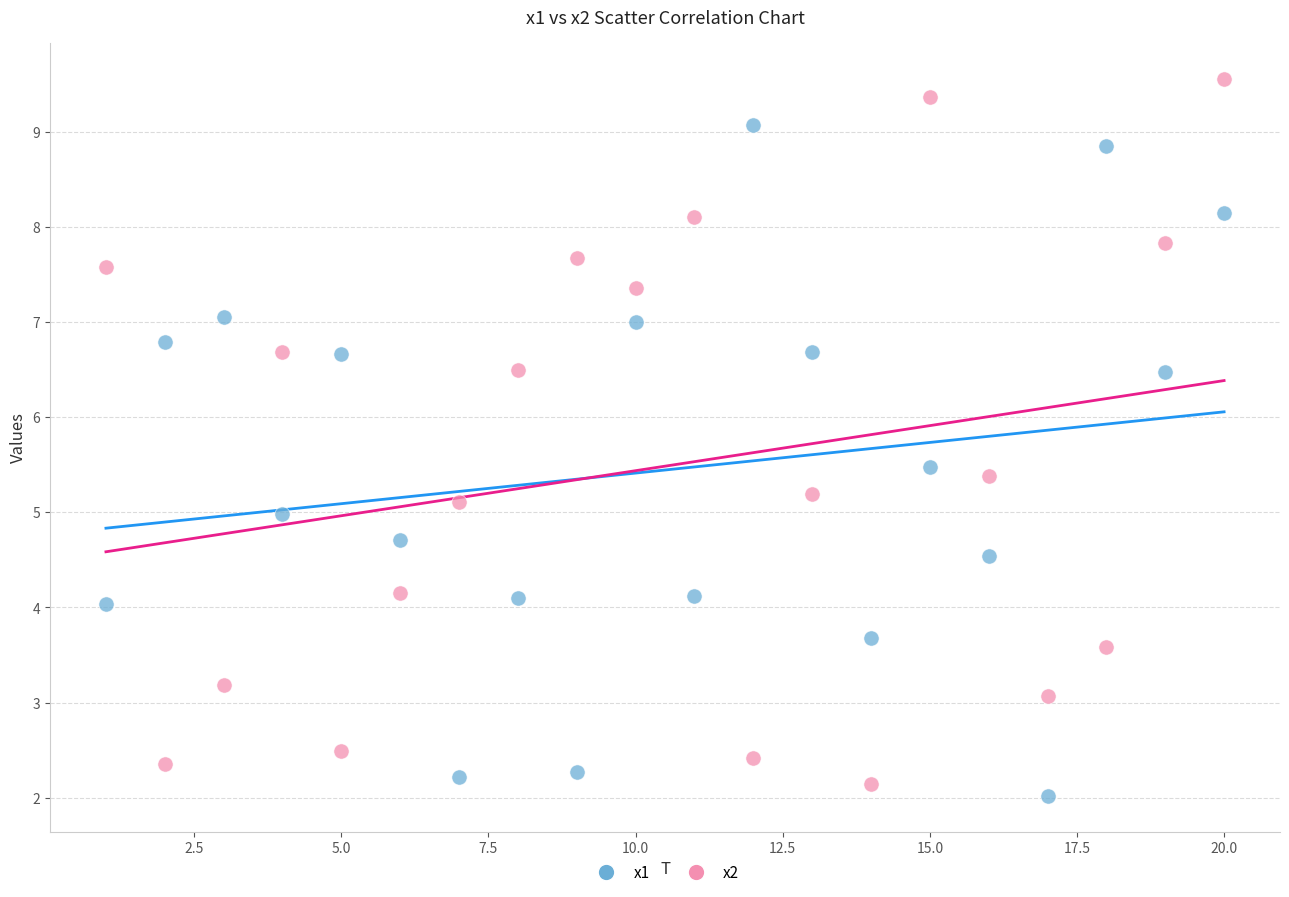

Which series contains the lowest Y value?

x1